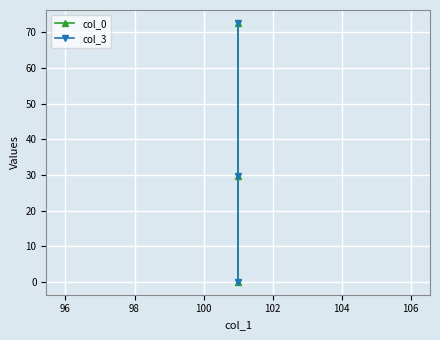

At how many categories does at least one series exceed 12?

2